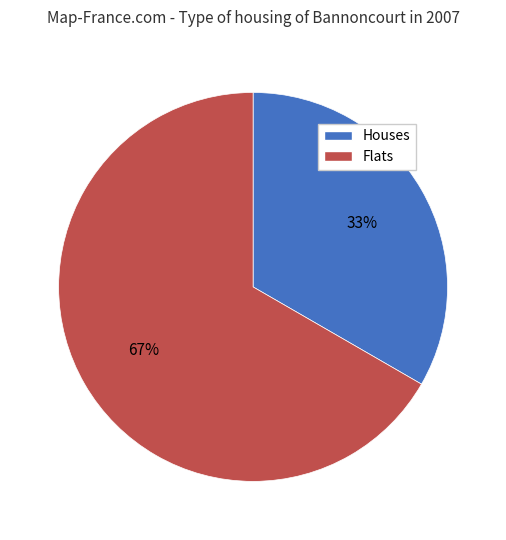

Between Houses and Flats, which is larger?

Flats